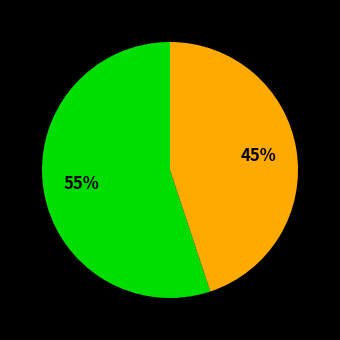

Does any single category account for the majority?

Yes